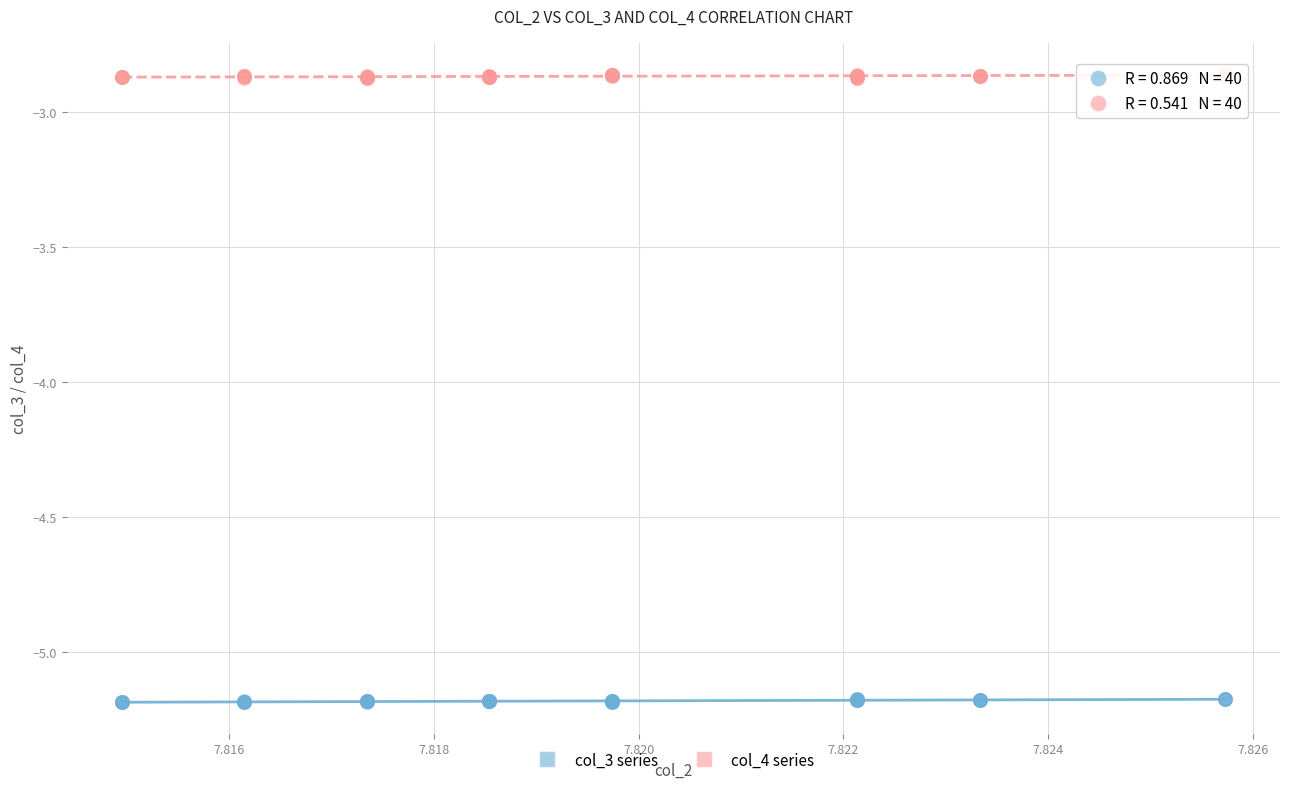

Which series contains the highest Y value?

col_4 series